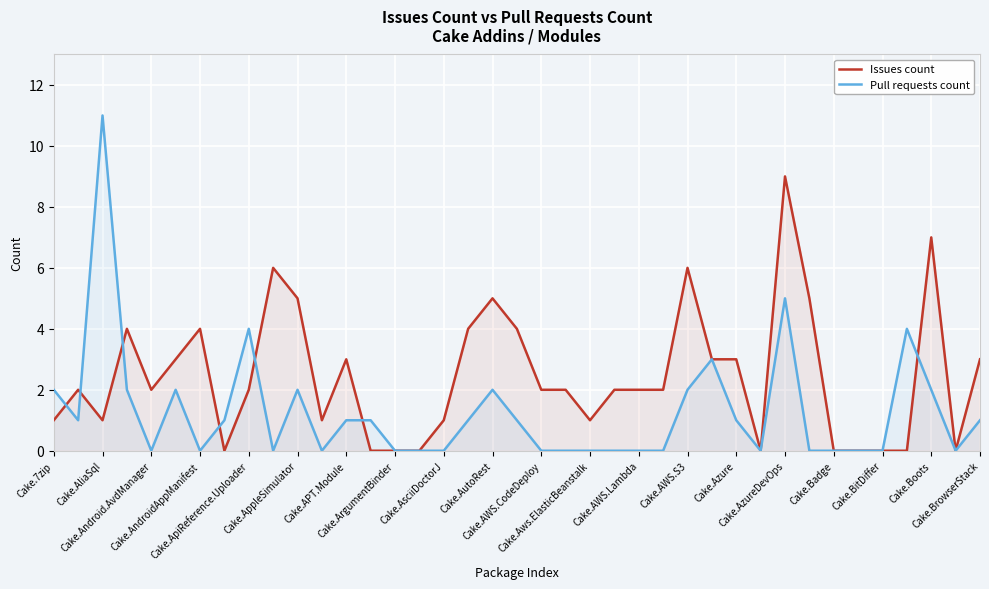

How many Issues count values are between 0 and 4?

32